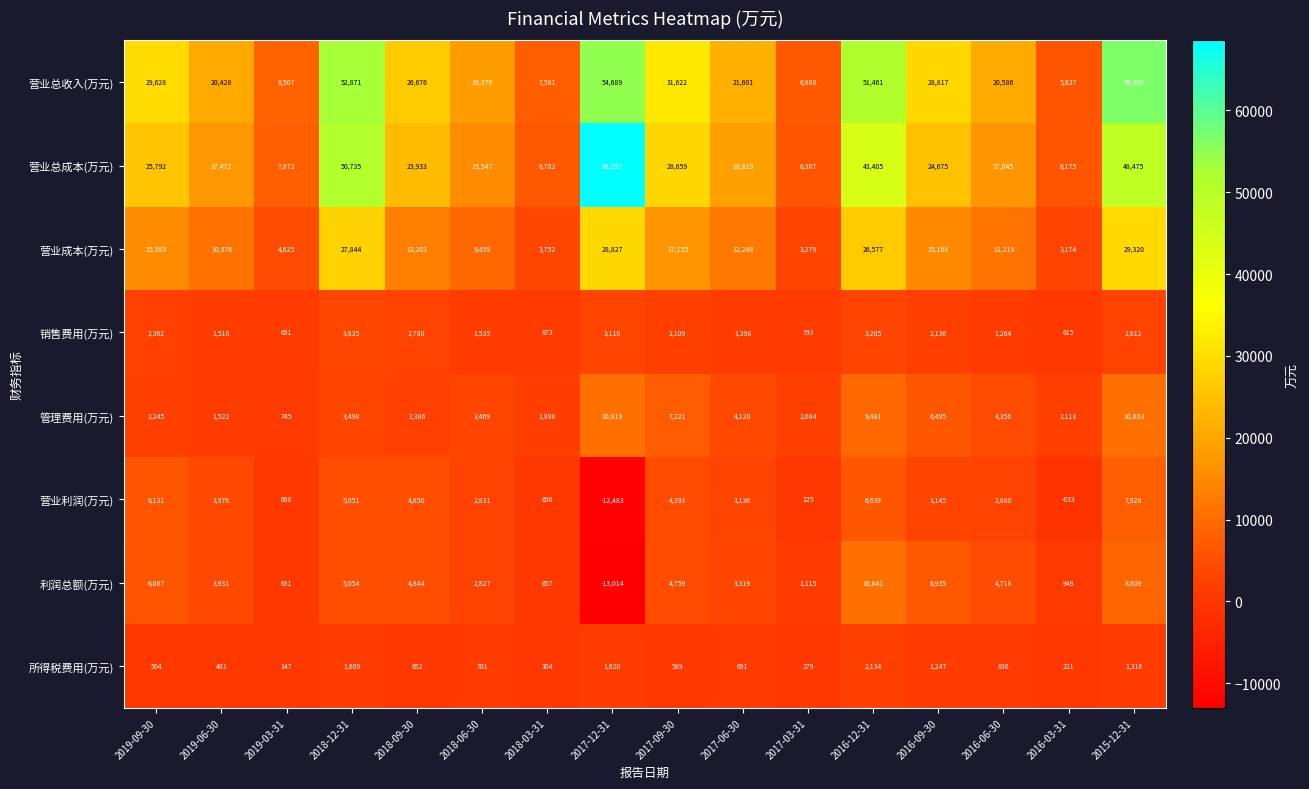

How many distinct data groups are displayed?

8